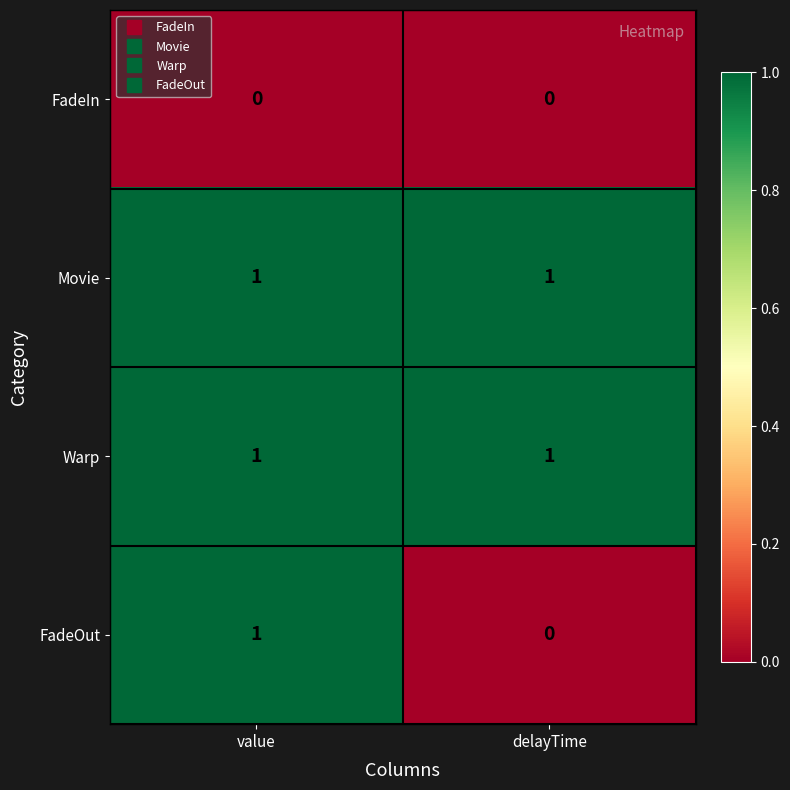

The value of Movie at delayTime is 1. True or false?

True